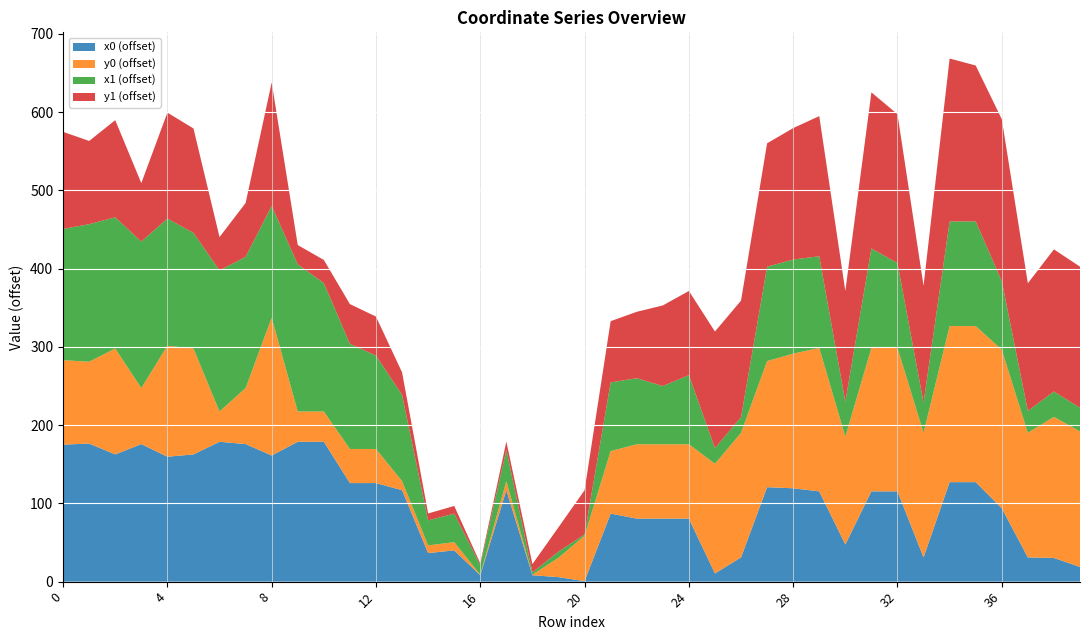

The value of x0 (offset) at 4 is 215.9. True or false?

False